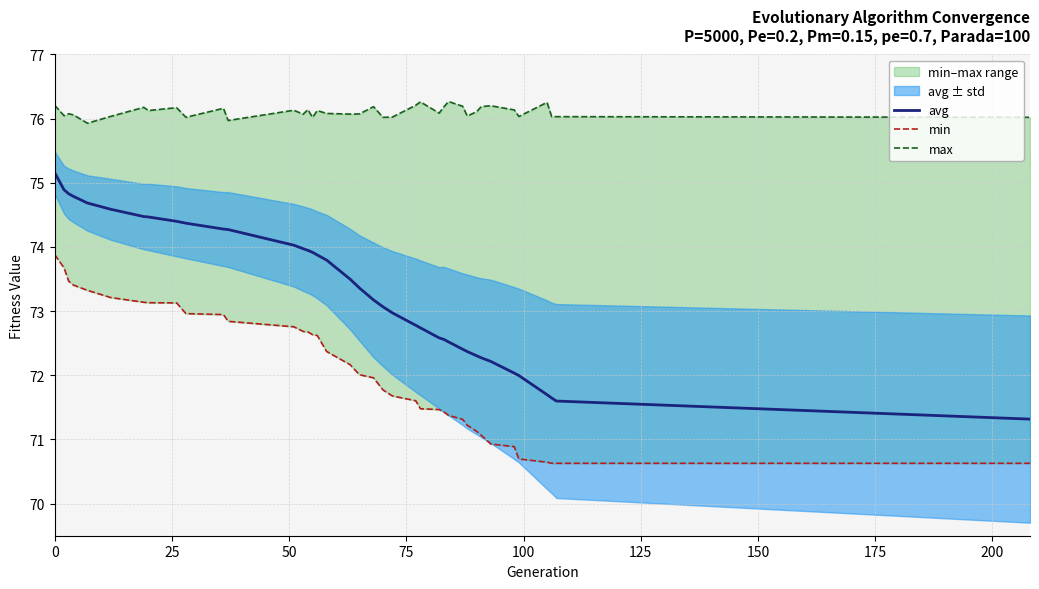

What is the lowest value of the avg series?

71.3